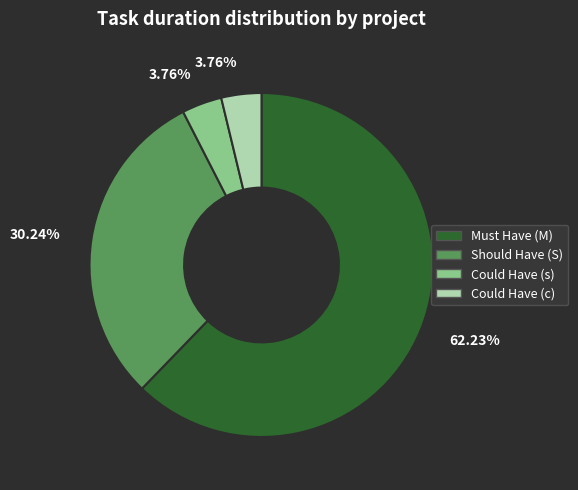

Between Could Have (s) and Must Have (M), which is larger?

Must Have (M)